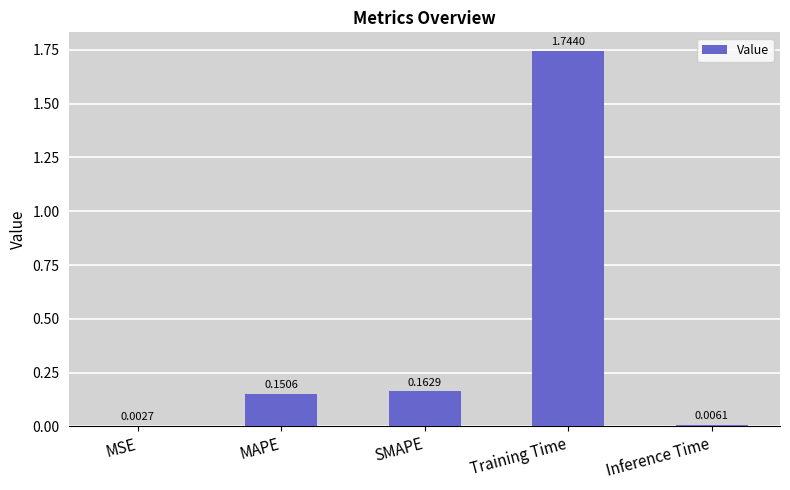

Count the number of categories in the chart.

5